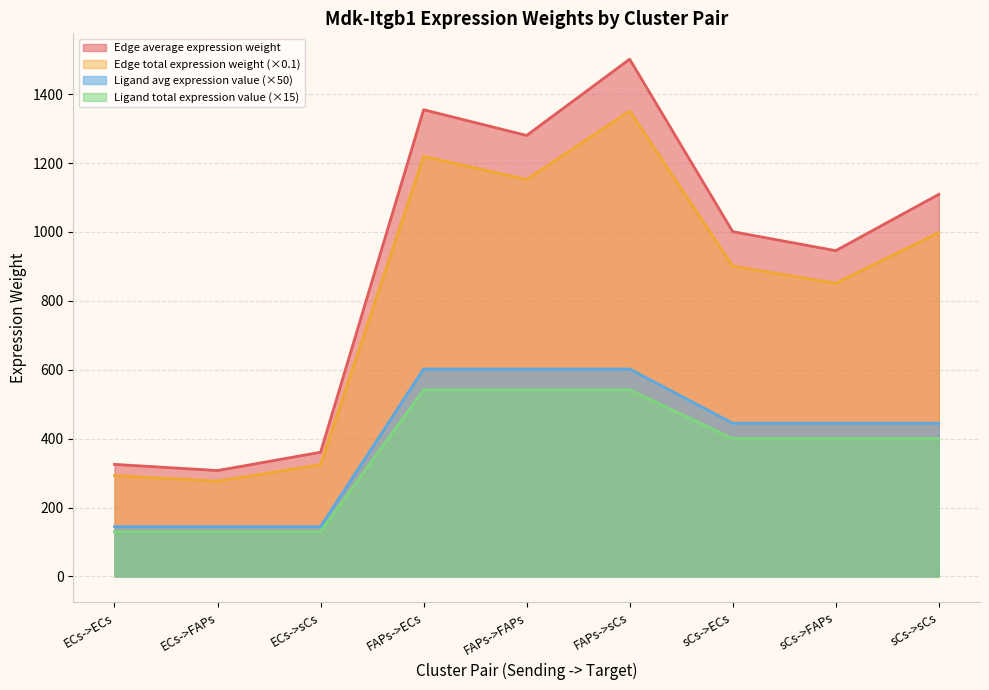

At which category does Edge total expression weight reach its first local peak?

FAPs->ECs